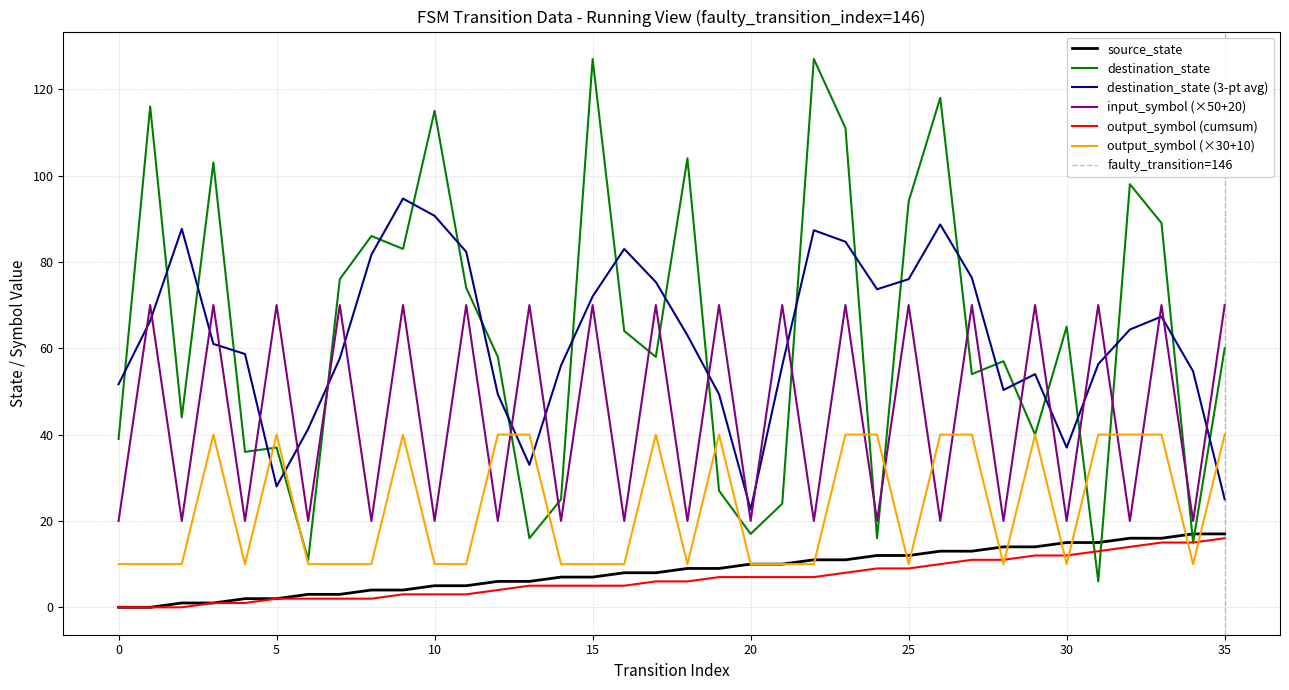

True or false: output_symbol (cumsum) and input_symbol (×50+20) intersect in this chart.

False